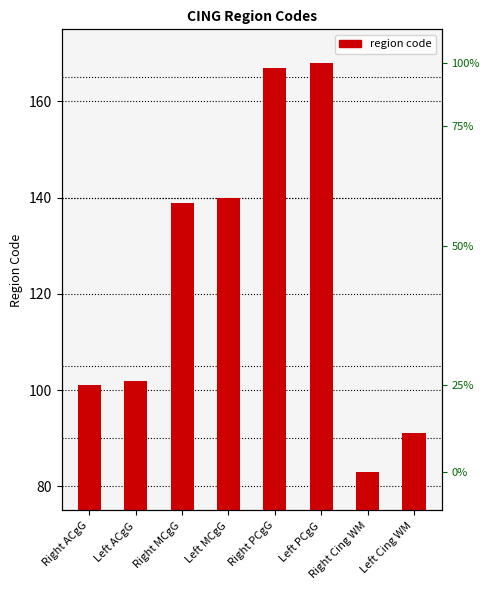

True or false: the data shows 22 at Left Cing WM.

False